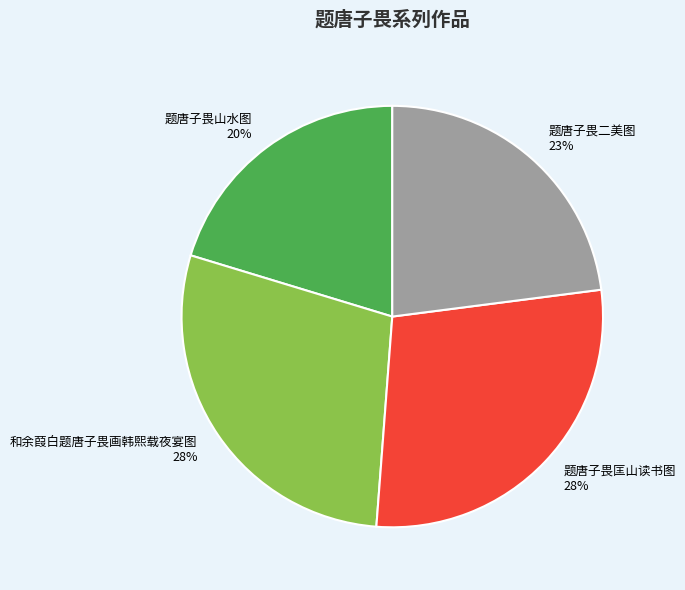

What percentage is the 和余葭白题唐子畏画韩熙载夜宴图 slice, to the nearest percent?

28%